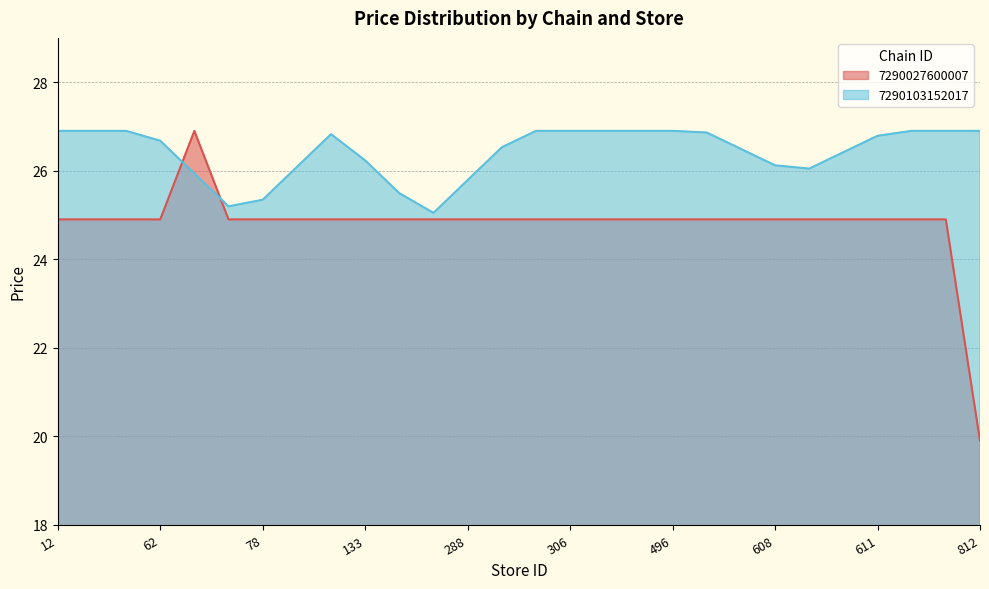

Between 288 and 812, which series saw the biggest shift?

7290027600007